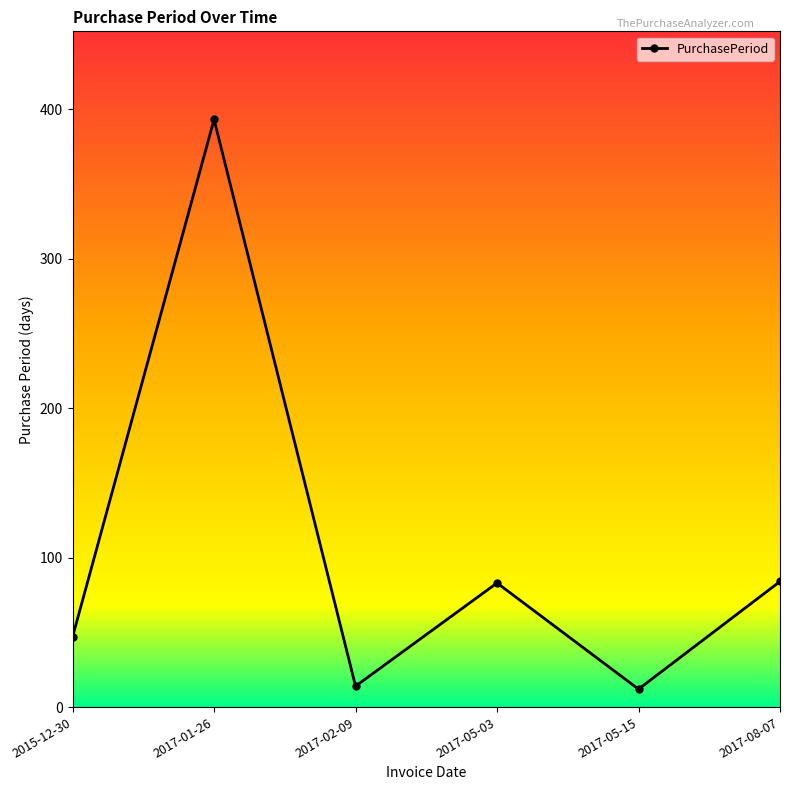

At which category does the chart reach its peak across all series?

2017-01-26